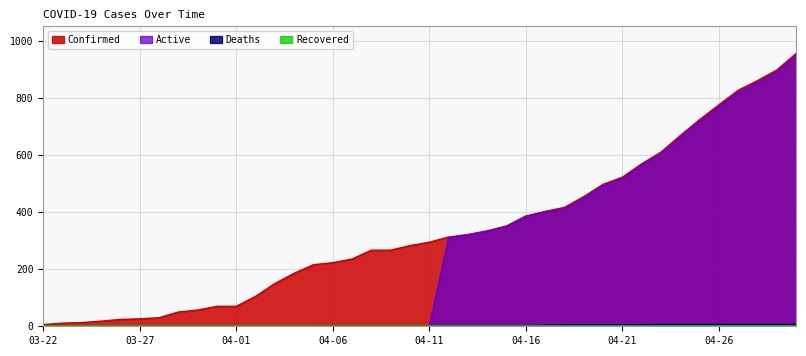

How many series are shown in this chart?

4